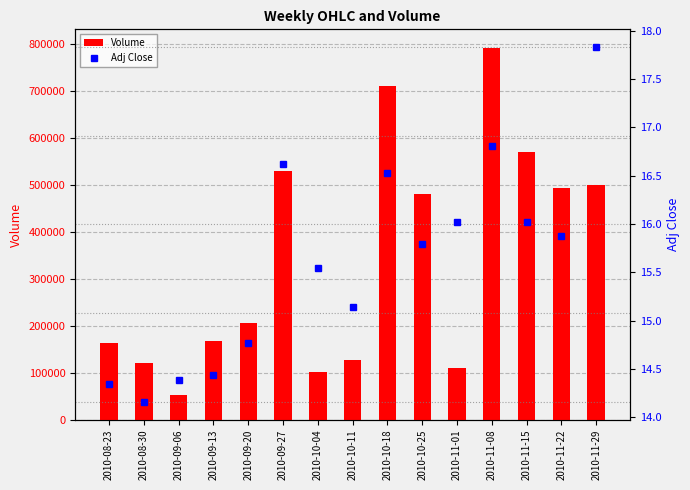

What is the total value across all series at 2010-10-25?

480063.8